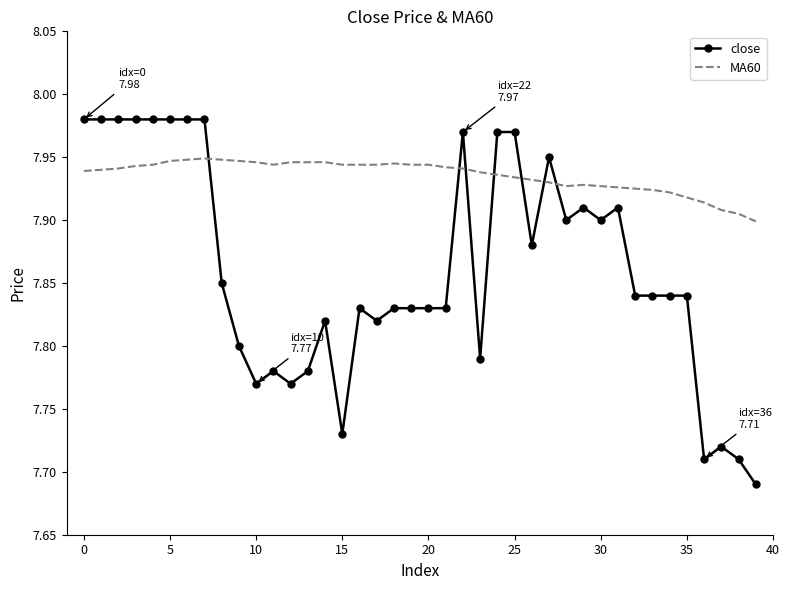

List the series in order of their overall mean, highest first.

MA60, close